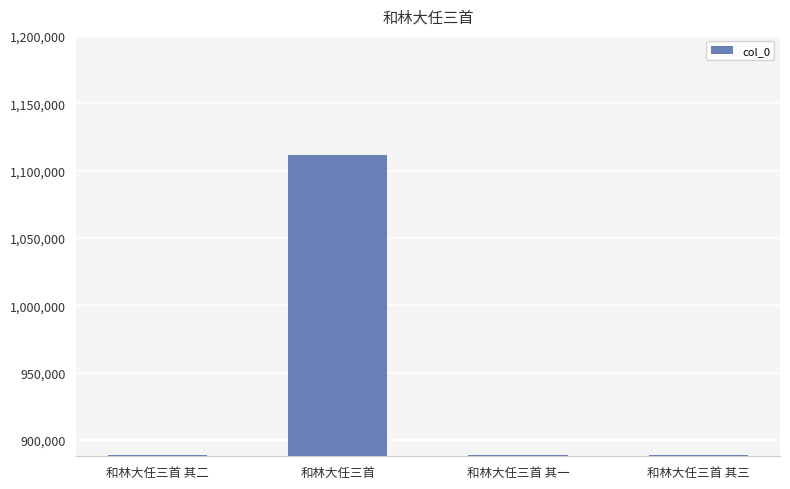

What is the minimum value shown in the chart?

888746